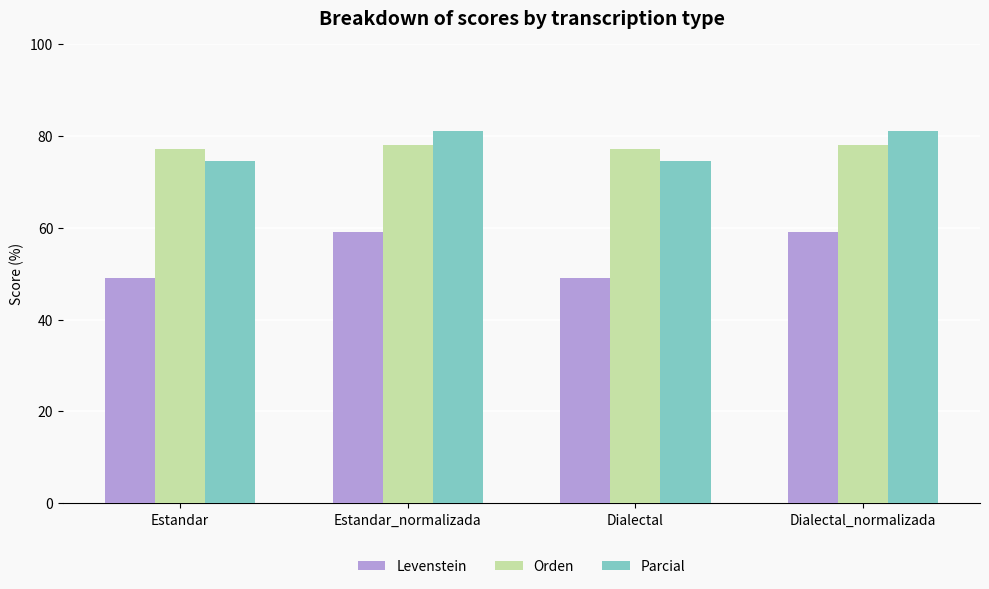

Rank the series at Estandar_normalizada from lowest to highest value.

Levenstein, Orden, Parcial